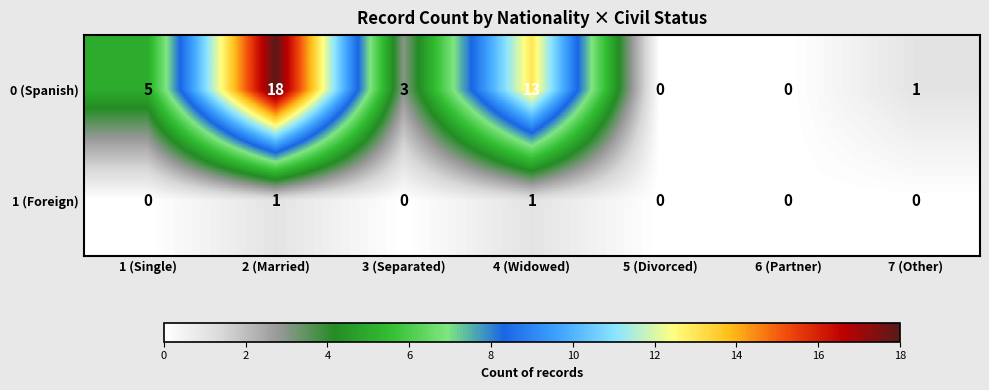

Which label corresponds to the largest value in the chart?

2 (Married)